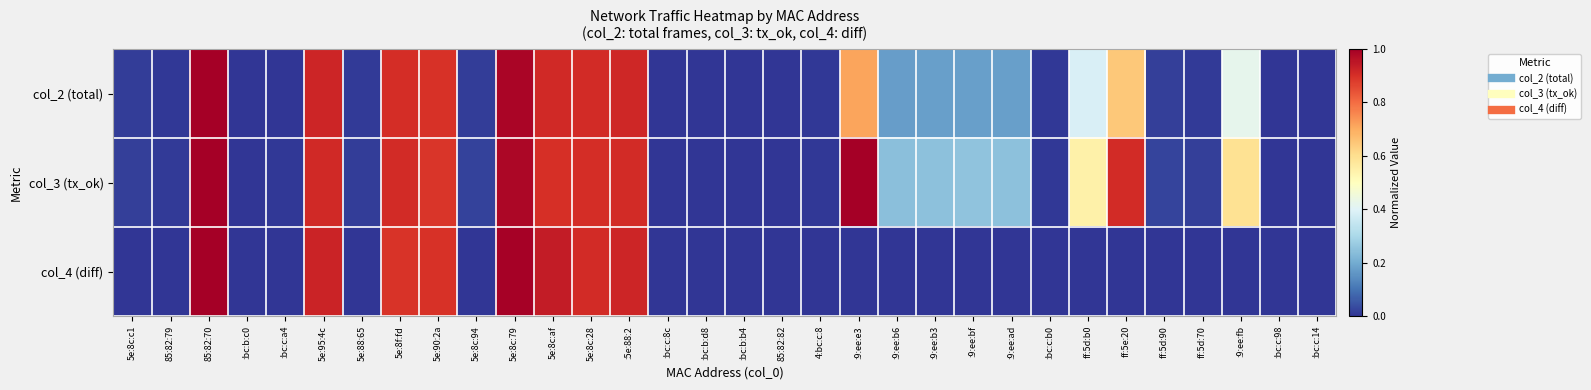

Reading right to left, extract all data points from this chart.

col_2 (total): :bc:c:14=0.0	:bc:c:98=0.0	:9:ee:fb=0.4	ff:5d:70=0.0	ff:5d:90=0.0	ff:5e:20=0.6	ff:5d:b0=0.4	:bc:c:b0=0.0	:9:ee:ad=0.2	:9:ee:bf=0.2	:9:ee:b3=0.2	:9:ee:b6=0.2	:9:ee:e3=0.7	4:bc:c:8=0.0	85:82:82=0.0	:bc:b:b4=0.0	:bc:b:d8=0.0	:bc:c:8c=0.0	:5e:88:2=0.9	5e:8c:28=0.9	5e:8c:af=0.9	5e:8c:79=1.0	5e:8c:94=0.0	5e:90:2a=0.9	5e:8f:fd=0.9	5e:88:65=0.0	5e:95:4c=0.9	:bc:c:a4=0.0	:bc:b:c0=0.0	85:82:70=1.0	85:82:79=0.0	5e:8c:c1=0.0
col_3 (tx_ok): :bc:c:14=0.0	:bc:c:98=0.0	:9:ee:fb=0.6	ff:5d:70=0.0	ff:5d:90=0.0	ff:5e:20=0.9	ff:5d:b0=0.5	:bc:c:b0=0.0	:9:ee:ad=0.2	:9:ee:bf=0.3	:9:ee:b3=0.2	:9:ee:b6=0.2	:9:ee:e3=1.0	4:bc:c:8=0.0	85:82:82=0.0	:bc:b:b4=0.0	:bc:b:d8=0.0	:bc:c:8c=0.0	:5e:88:2=0.9	5e:8c:28=0.9	5e:8c:af=0.9	5e:8c:79=1.0	5e:8c:94=0.0	5e:90:2a=0.9	5e:8f:fd=0.9	5e:88:65=0.0	5e:95:4c=0.9	:bc:c:a4=0.0	:bc:b:c0=0.0	85:82:70=1.0	85:82:79=0.0	5e:8c:c1=0.0
col_4 (diff): :bc:c:14=0.0	:bc:c:98=0.0	:9:ee:fb=0.0	ff:5d:70=0.0	ff:5d:90=0.0	ff:5e:20=0.0	ff:5d:b0=0.0	:bc:c:b0=0.0	:9:ee:ad=0.0	:9:ee:bf=0.0	:9:ee:b3=0.0	:9:ee:b6=0.0	:9:ee:e3=0.0	4:bc:c:8=0.0	85:82:82=0.0	:bc:b:b4=0.0	:bc:b:d8=0.0	:bc:c:8c=0.0	:5e:88:2=0.9	5e:8c:28=0.9	5e:8c:af=0.9	5e:8c:79=1.0	5e:8c:94=0.0	5e:90:2a=0.9	5e:8f:fd=0.9	5e:88:65=0.0	5e:95:4c=0.9	:bc:c:a4=0.0	:bc:b:c0=0.0	85:82:70=1.0	85:82:79=0.0	5e:8c:c1=0.0